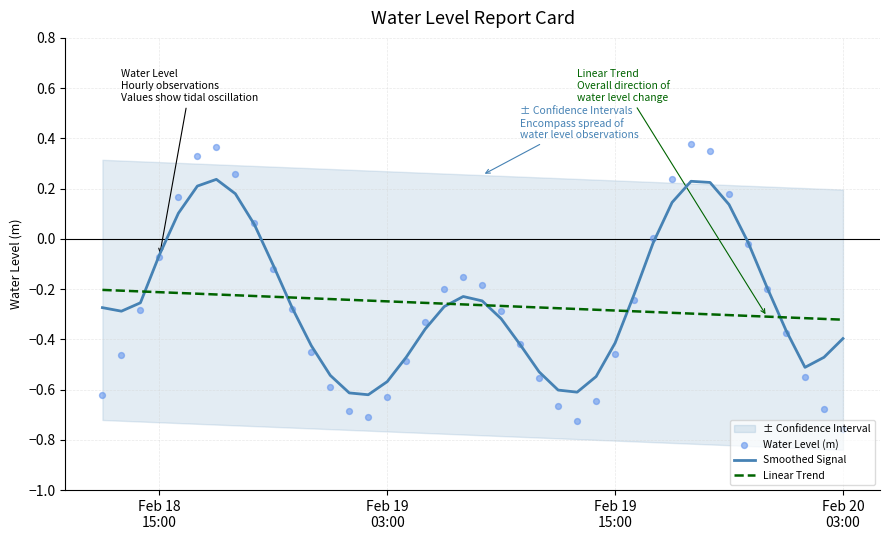

Is the value of Water Level (m) at 4 greater than the value of Smoothed Signal at 35?

Yes